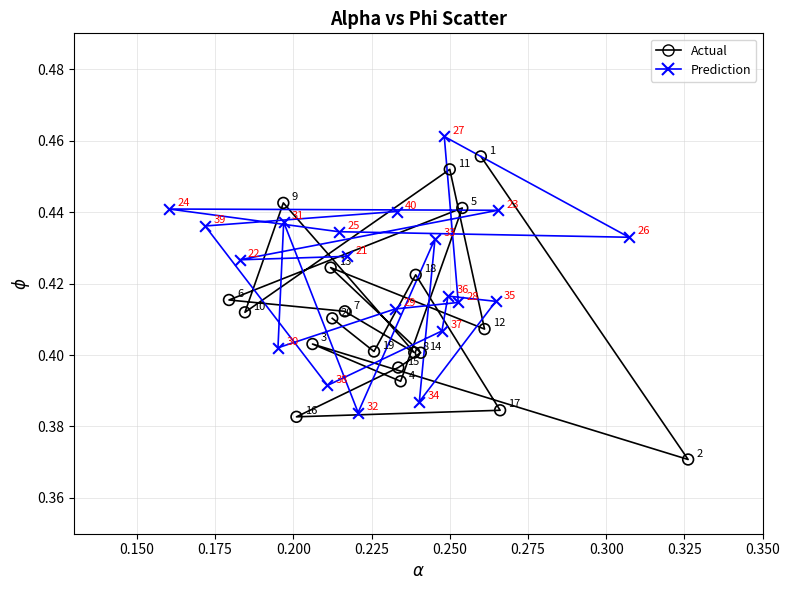

What are all the series names shown in the legend?

Actual, Prediction